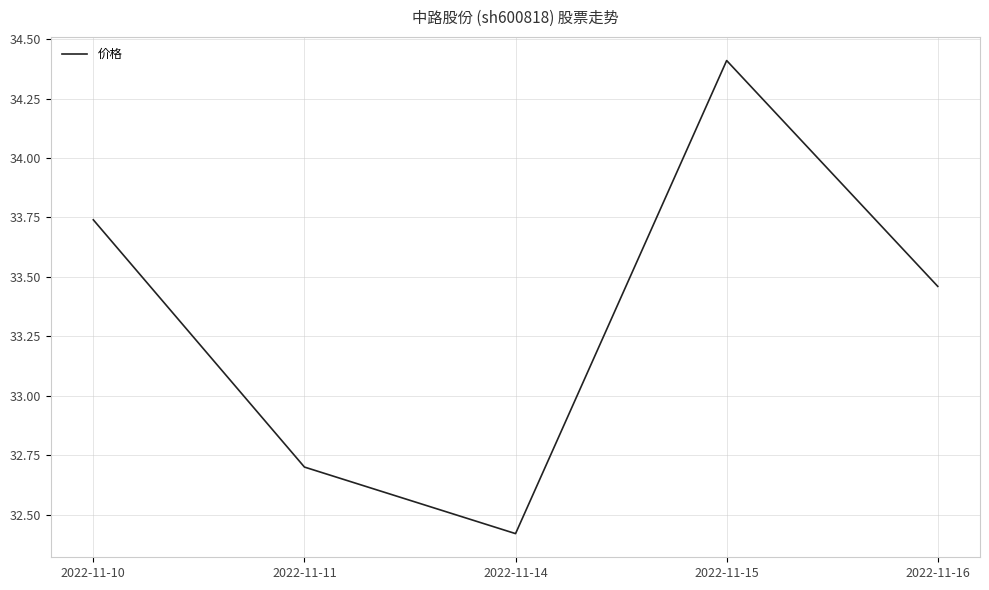

Which has a higher value, 2022-11-10 or 2022-11-15?

2022-11-15